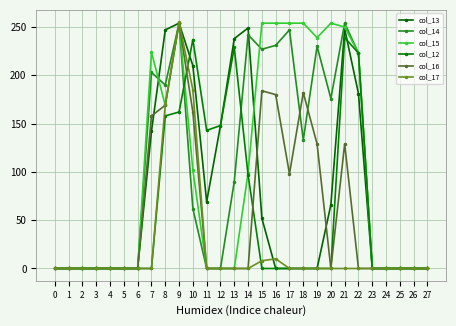

How many values in the col_16 series exceed 0?

10